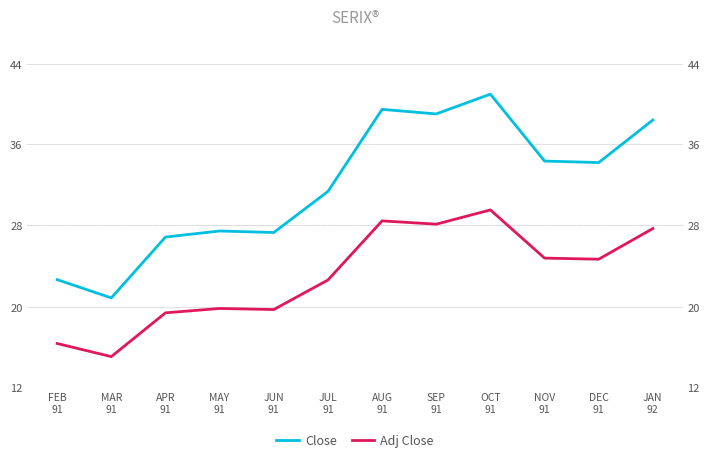

Which has a higher value, DEC
91 or FEB
91?

DEC
91